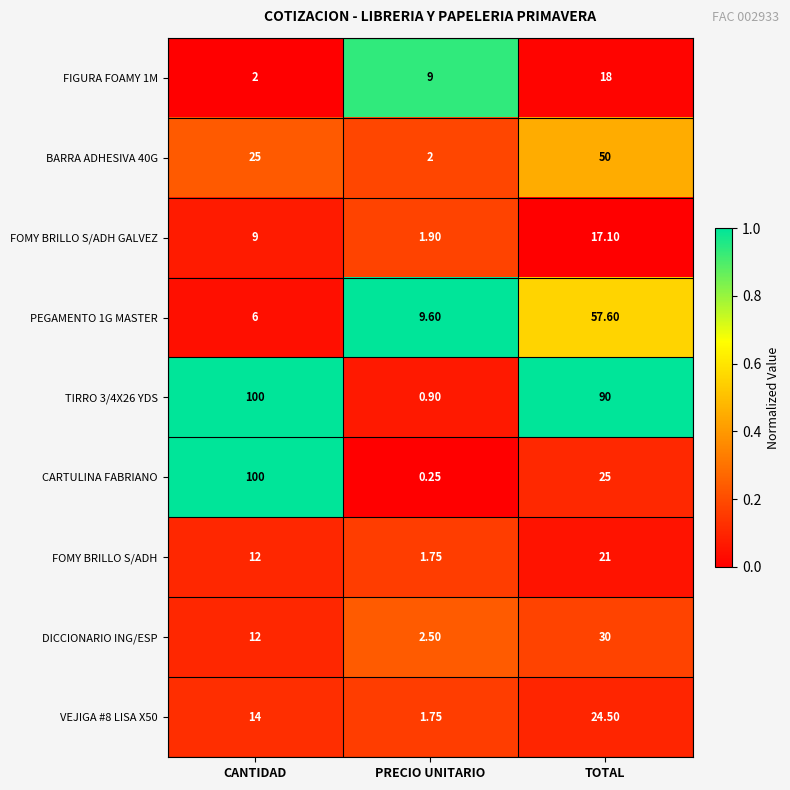

Which series has the widest spread of values?

CARTULINA FABRIANO